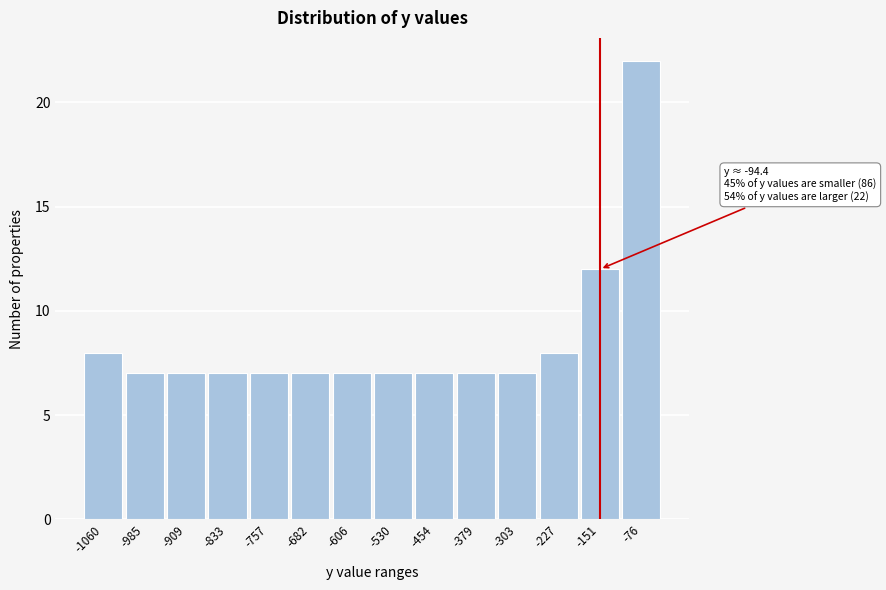

Reading left to right, what are all the values shown in this chart?

-1060=8	-985=7	-909=7	-833=7	-757=7	-682=7	-606=7	-530=7	-454=7	-379=7	-303=7	-227=8	-151=12	-76=22